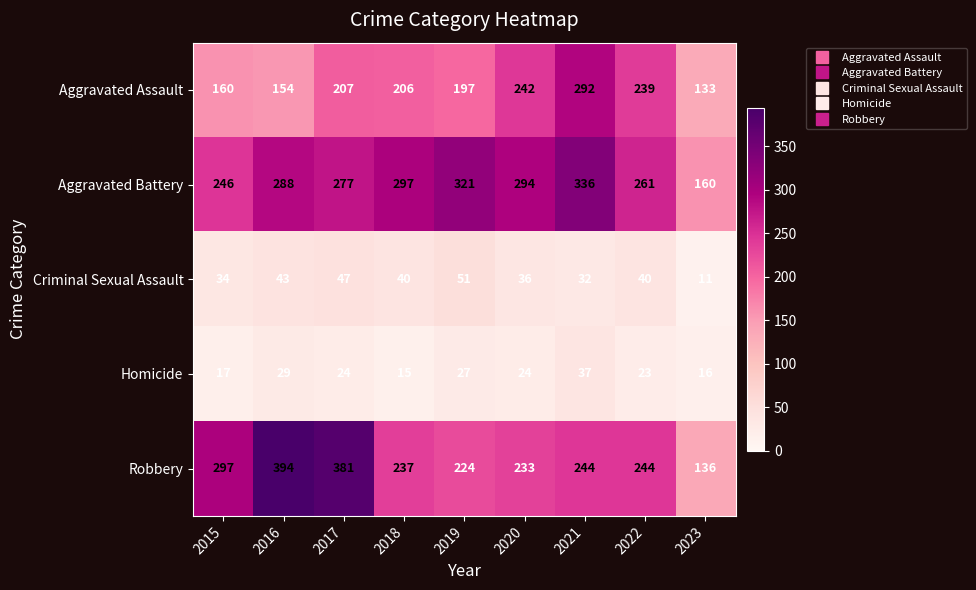

What is the sum of all Homicide values?

212